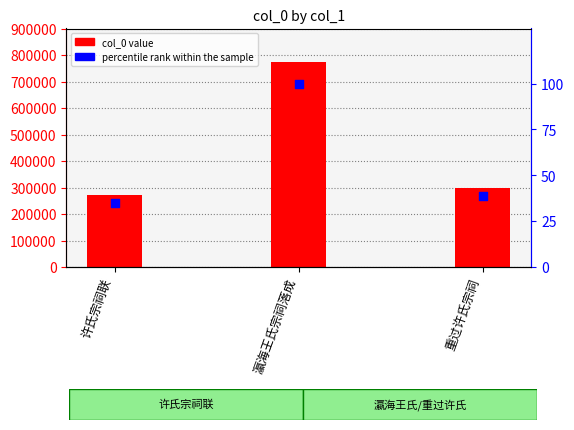

Is the value of col_0 at 许氏宗祠联 greater than the value of percentile rank within the sample at 许氏宗祠联?

Yes